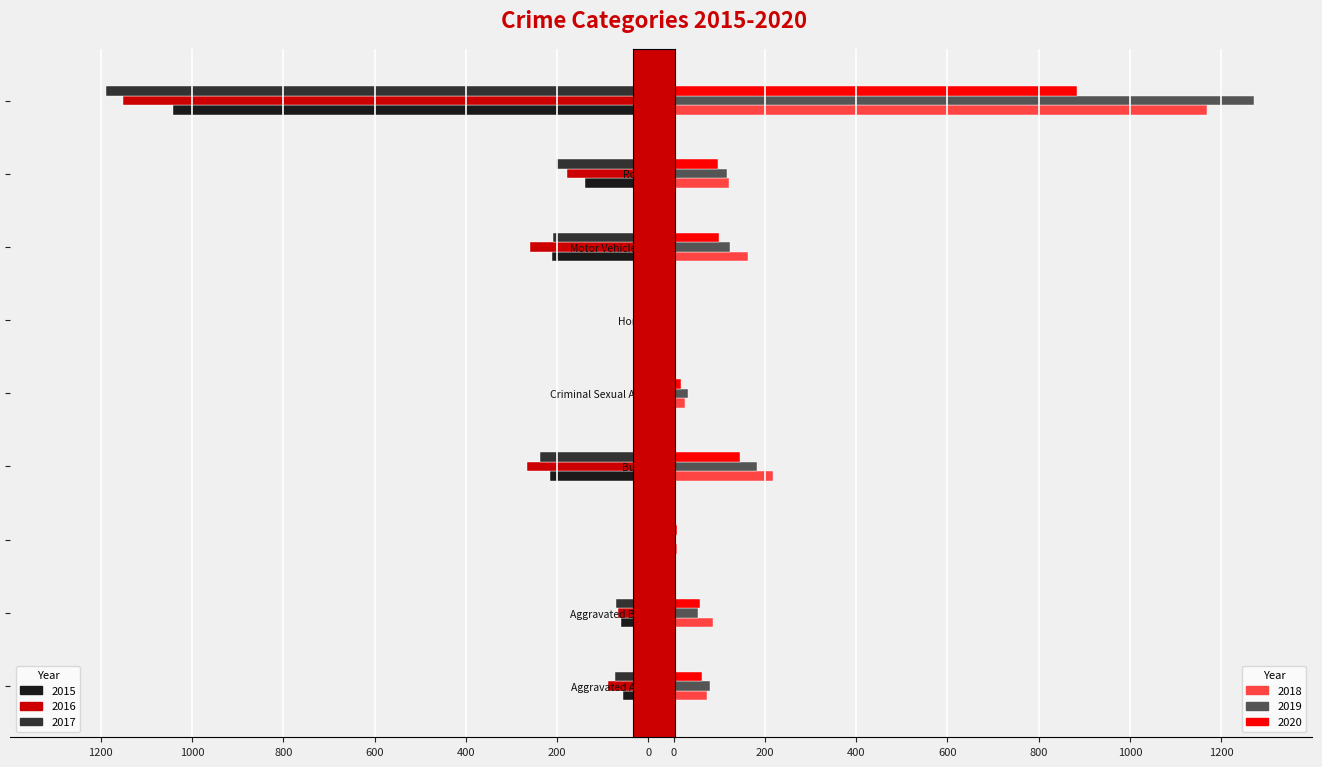

Is it true that 2018 equals 1170 at Theft?

True